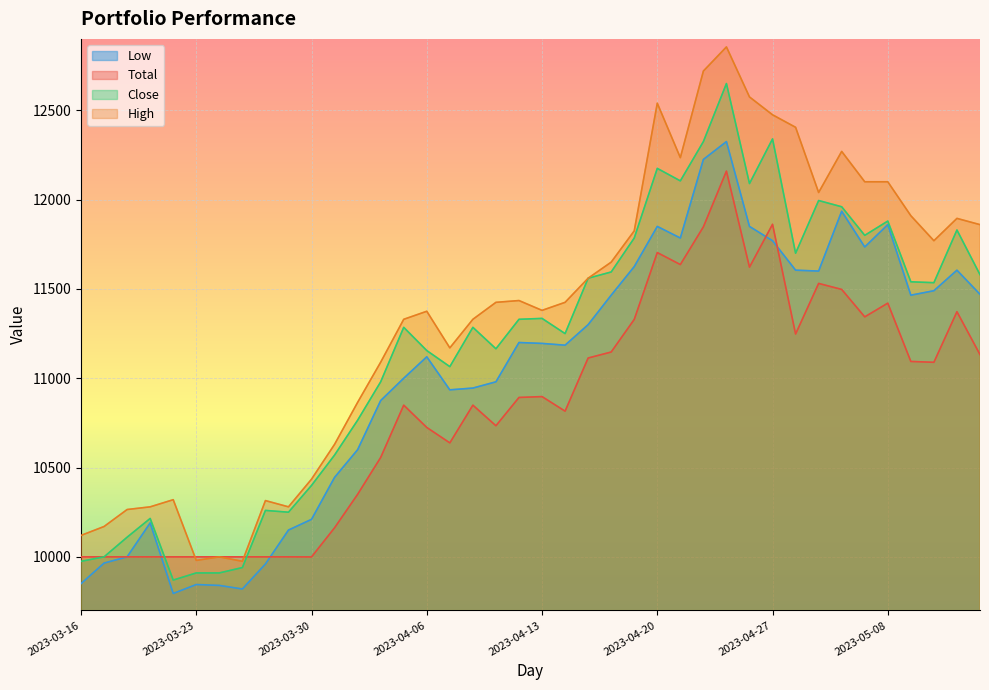

Which series has the largest range (max minus min)?

High